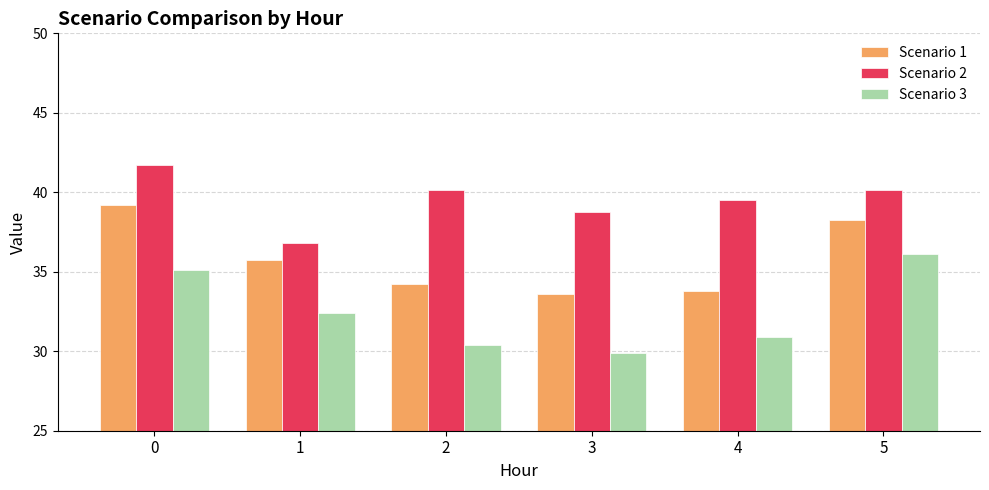

Rank the series by their maximum value, from lowest to highest.

Scenario 3, Scenario 1, Scenario 2